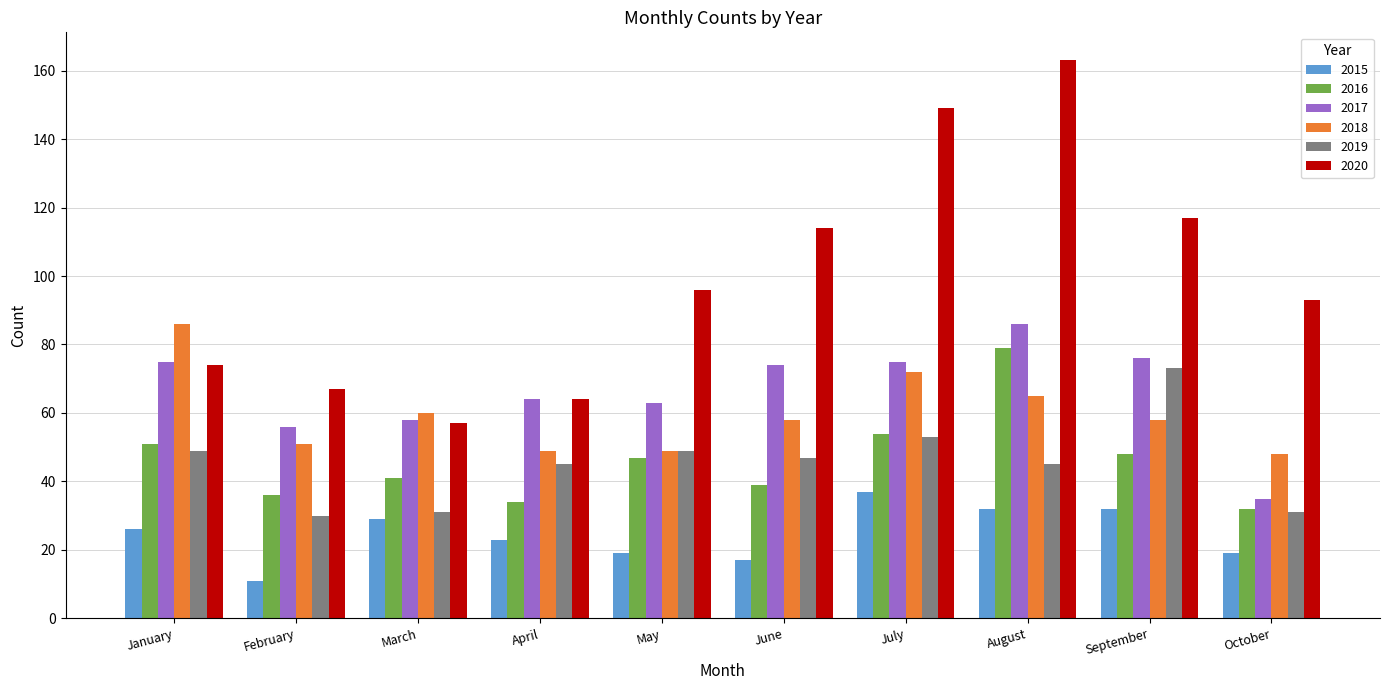

True or false: 2020 has a value of 195 at September.

False